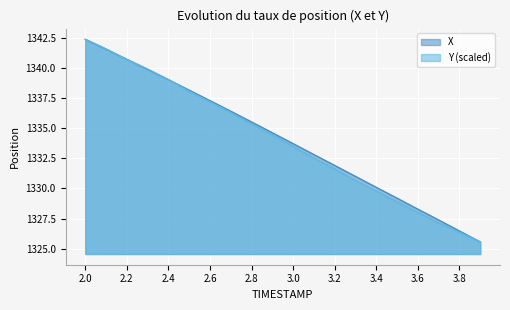

List the series in order of their overall mean, lowest first.

Y, X